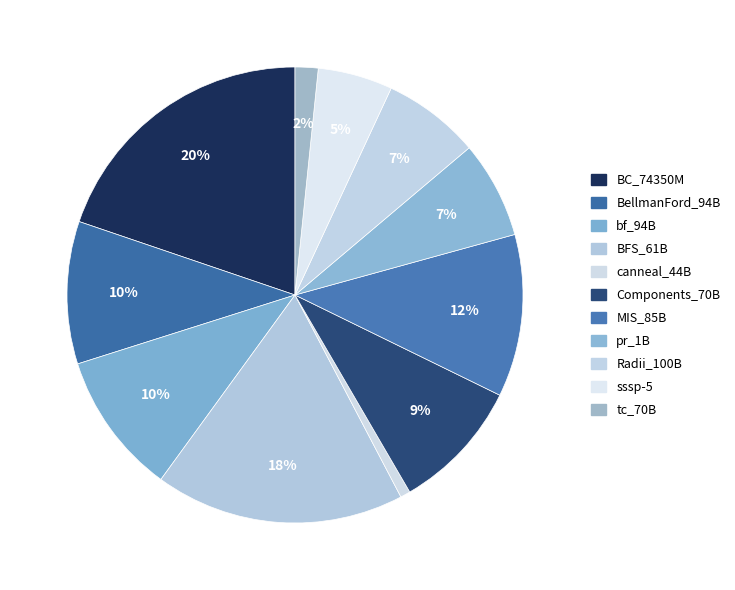

Which slice is the smallest?

canneal_44B